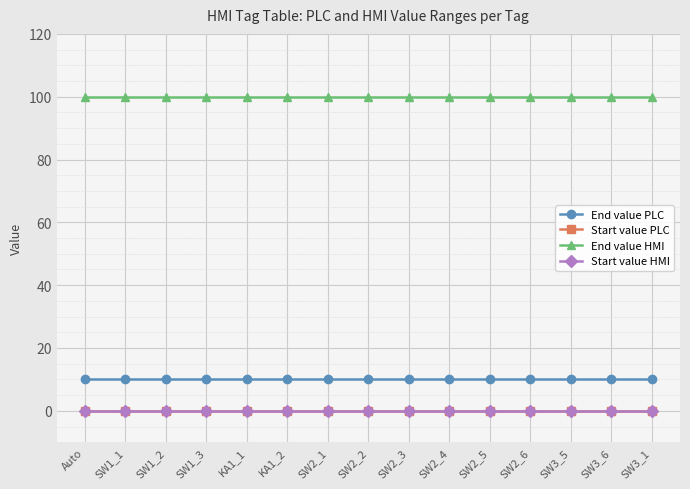

Is this an area chart (filled region under the line)?

No